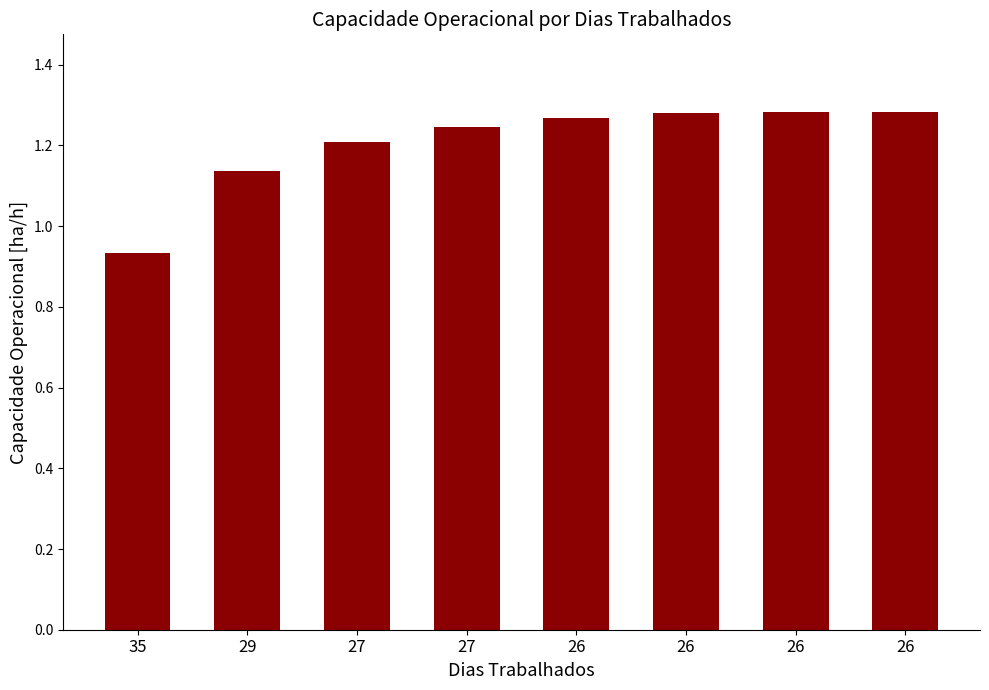

How many data points does each series have?

8